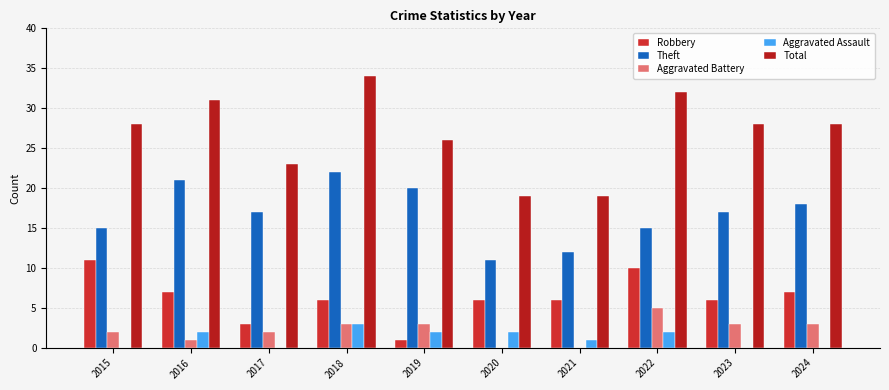

How many data points does each series have?

10